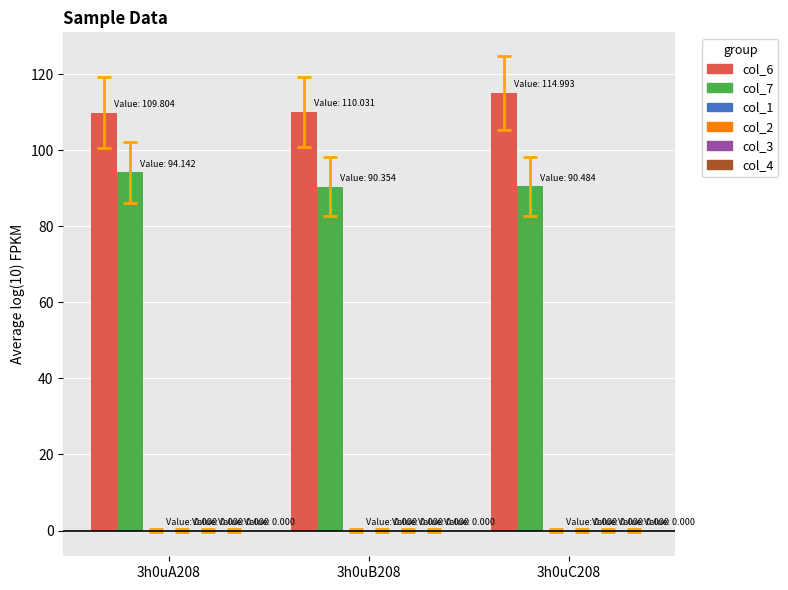

What is the maximum value for col_7?

94.1